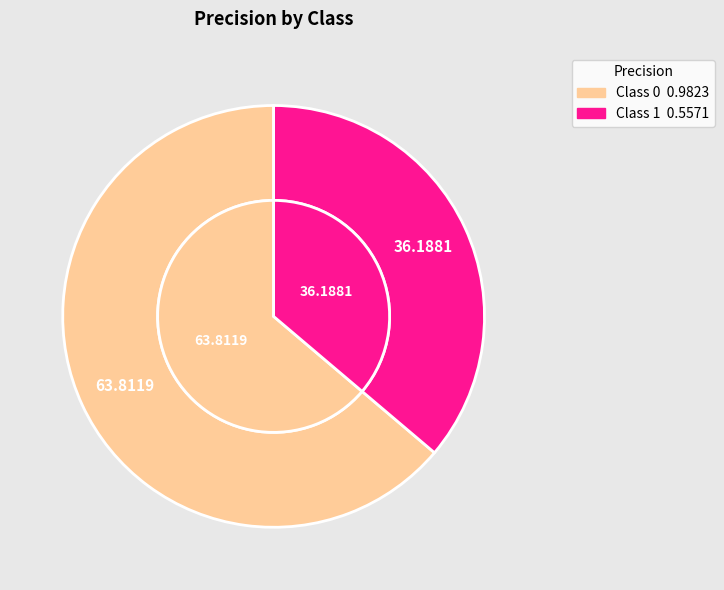

How much of the chart is everything except 0?

36.2%